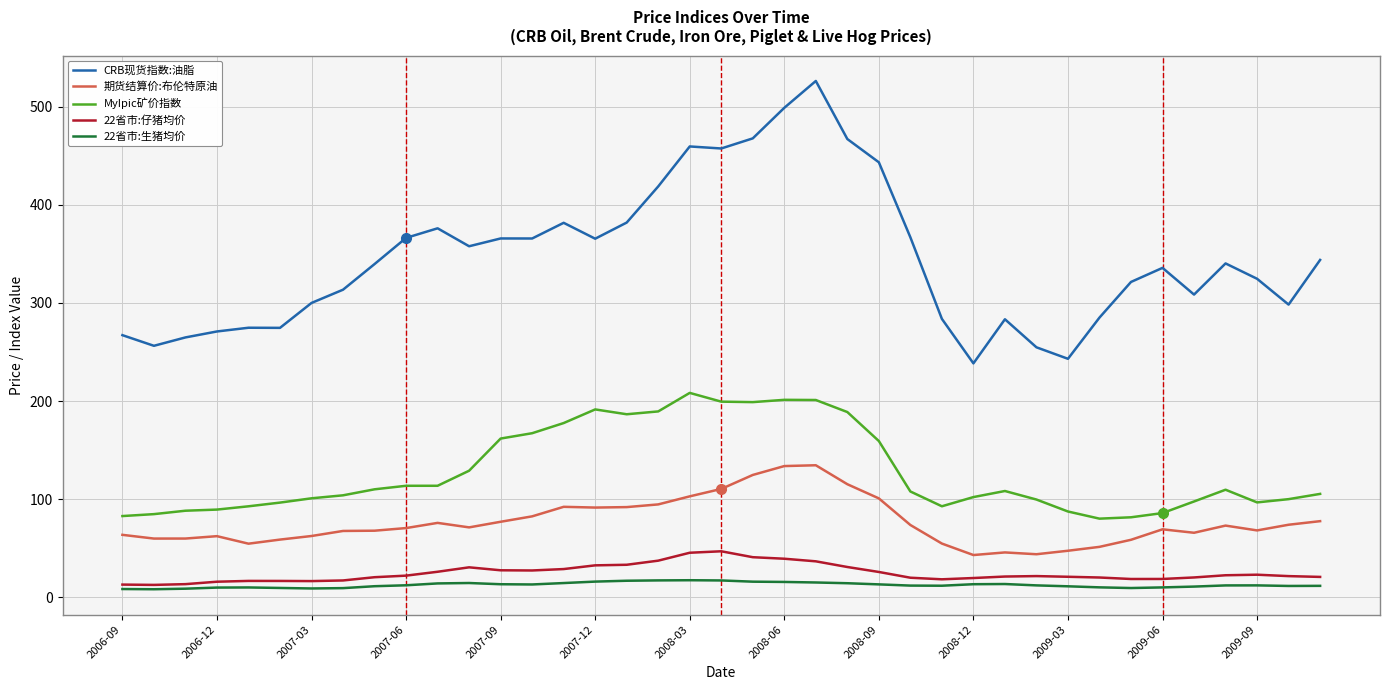

True or false: 22省市:仔猪均价 has more than 2 points higher than both neighbors.

True